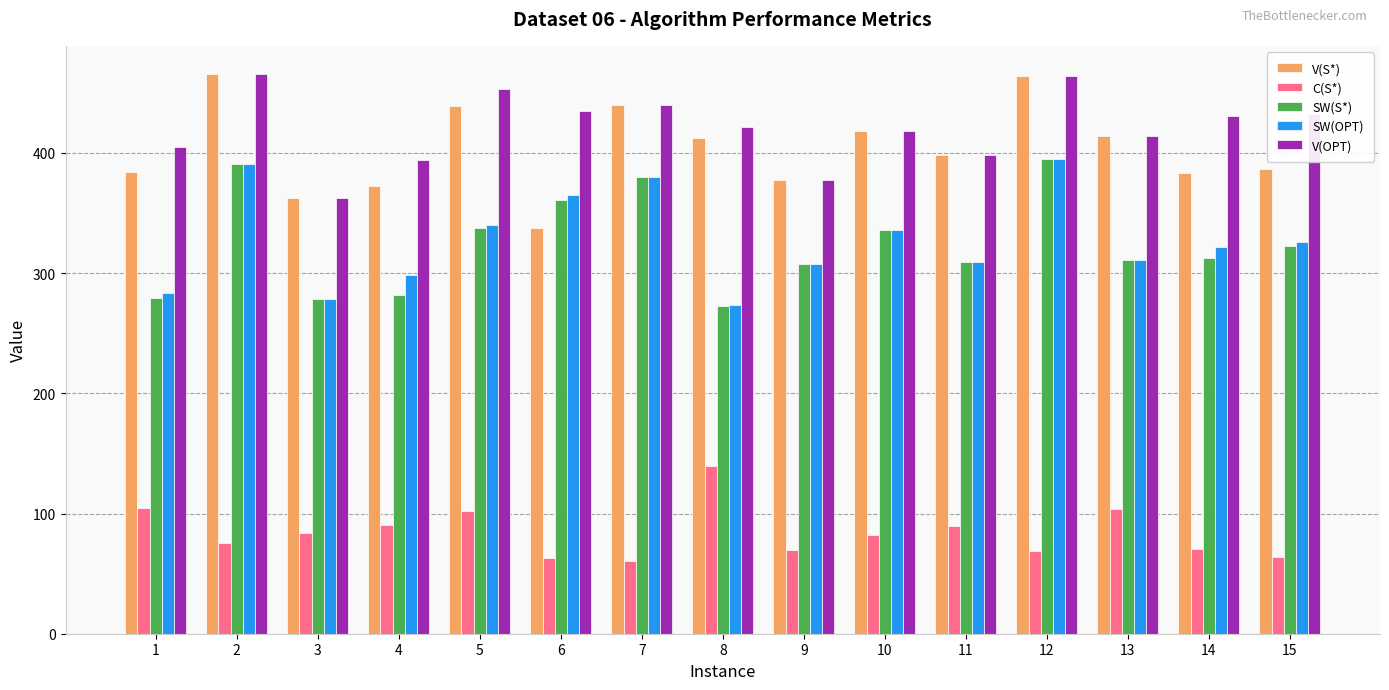

What is the spread (max minus min) of values at 7?

379.5